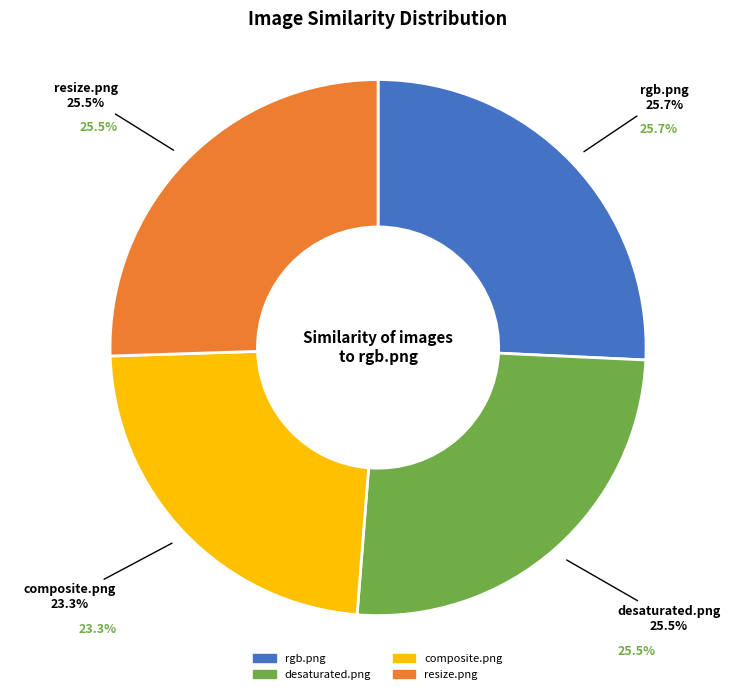

How many slices are in this pie chart?

4